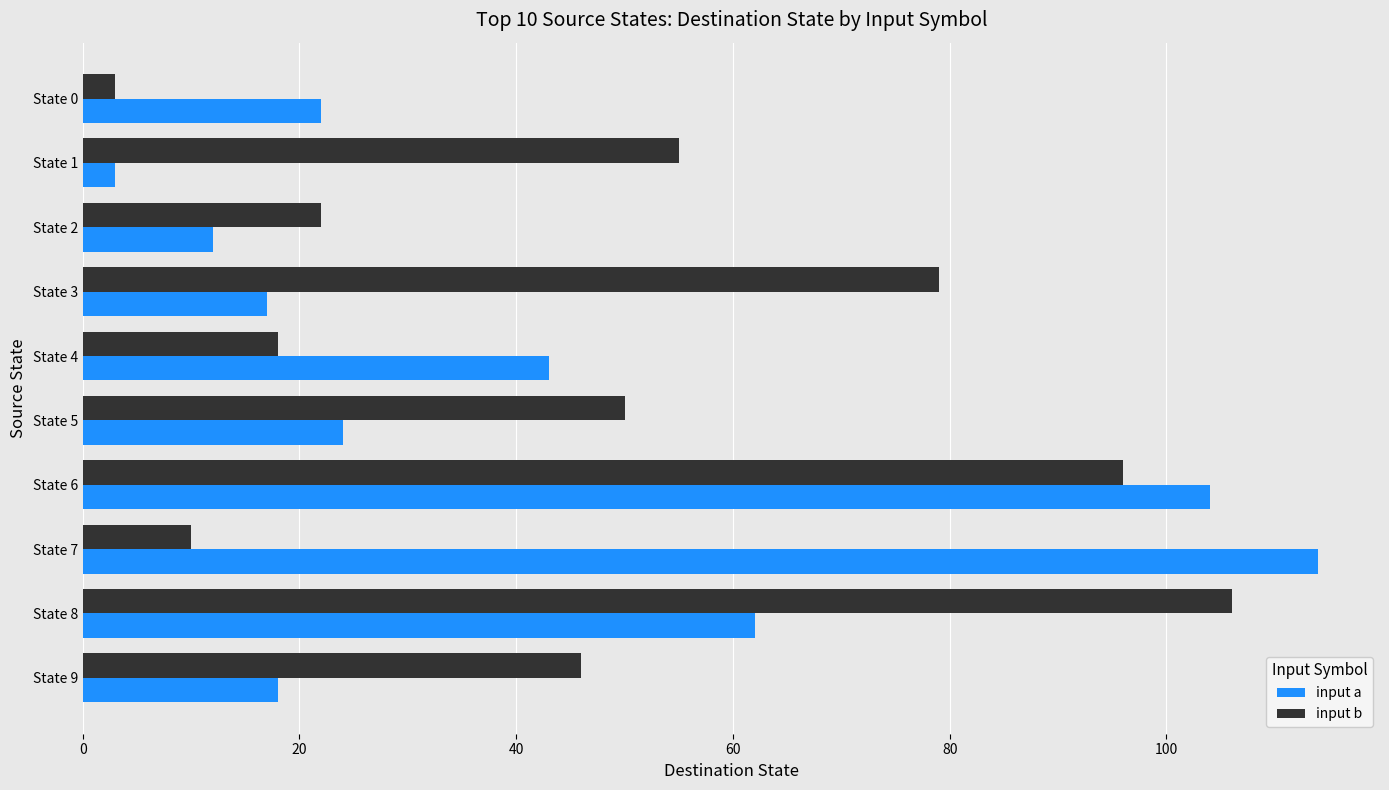

Which series has the widest spread of values?

input a